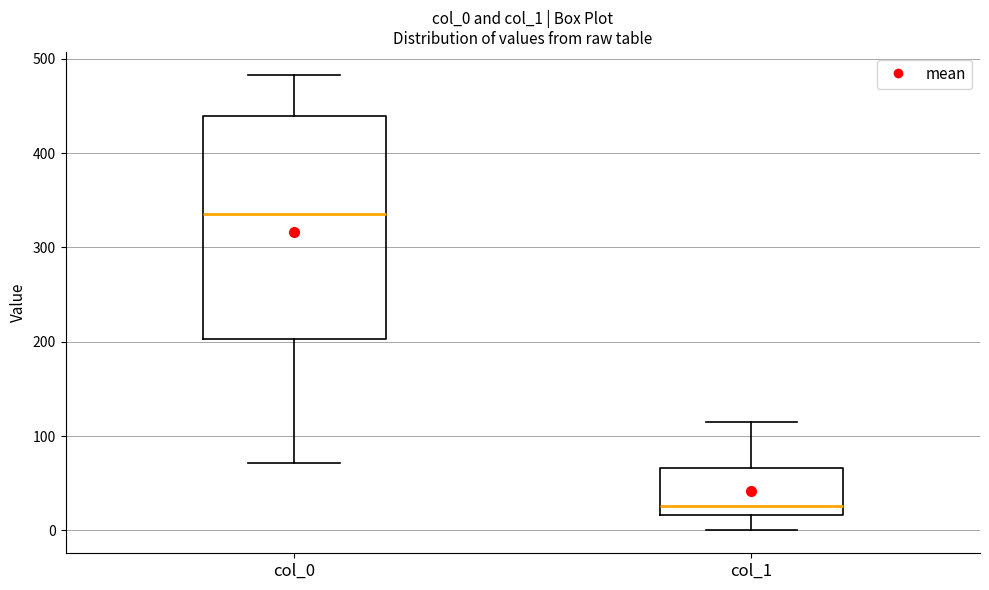

Which box's median line is the lowest?

col_1